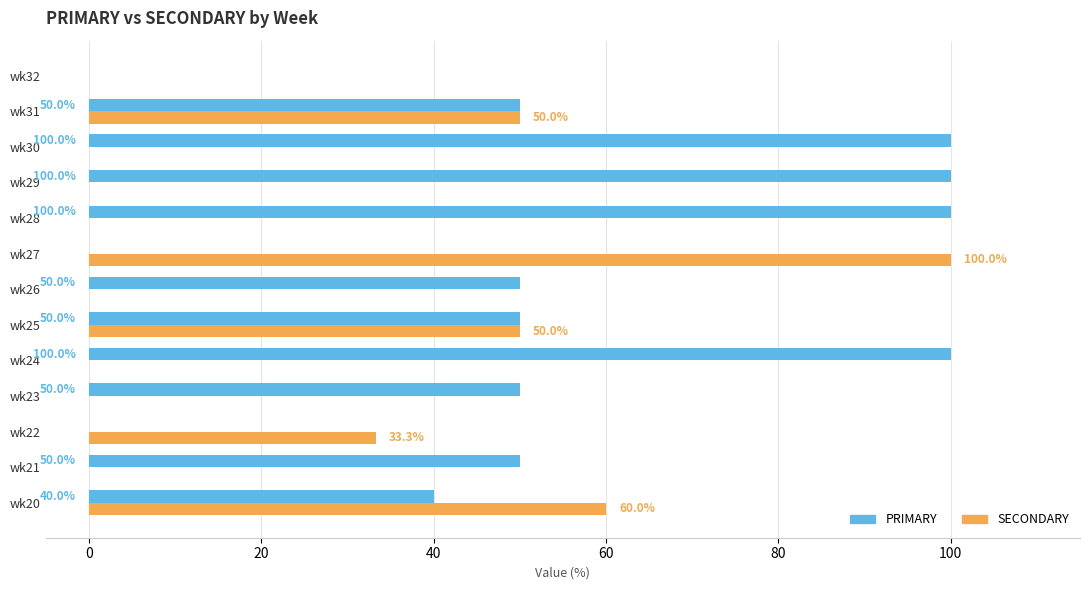

Between wk23 and wk30, which series saw the biggest shift?

PRIMARY